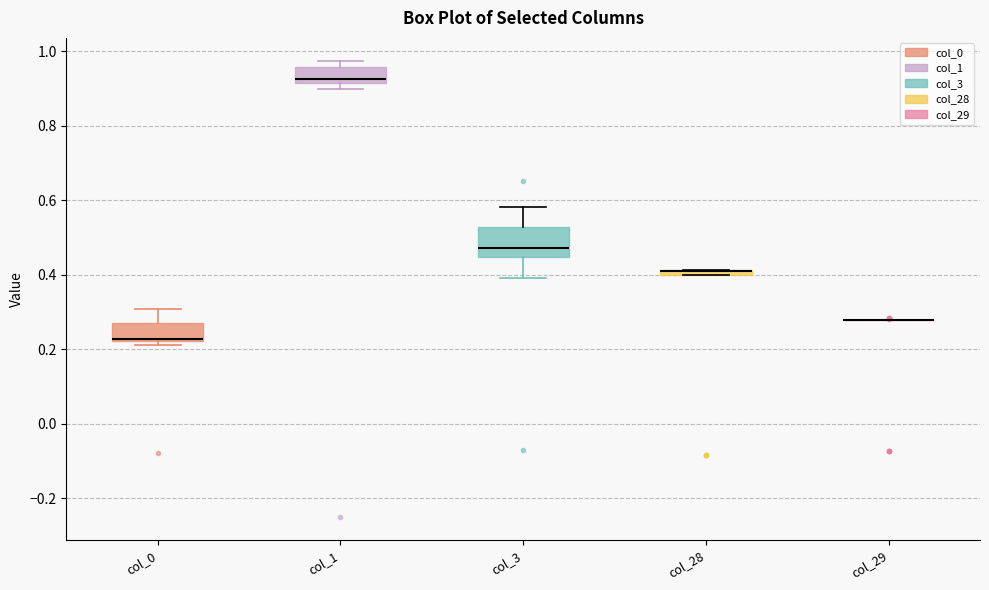

Comparing the boxes themselves (not the whiskers), which one is the tallest?

col_3